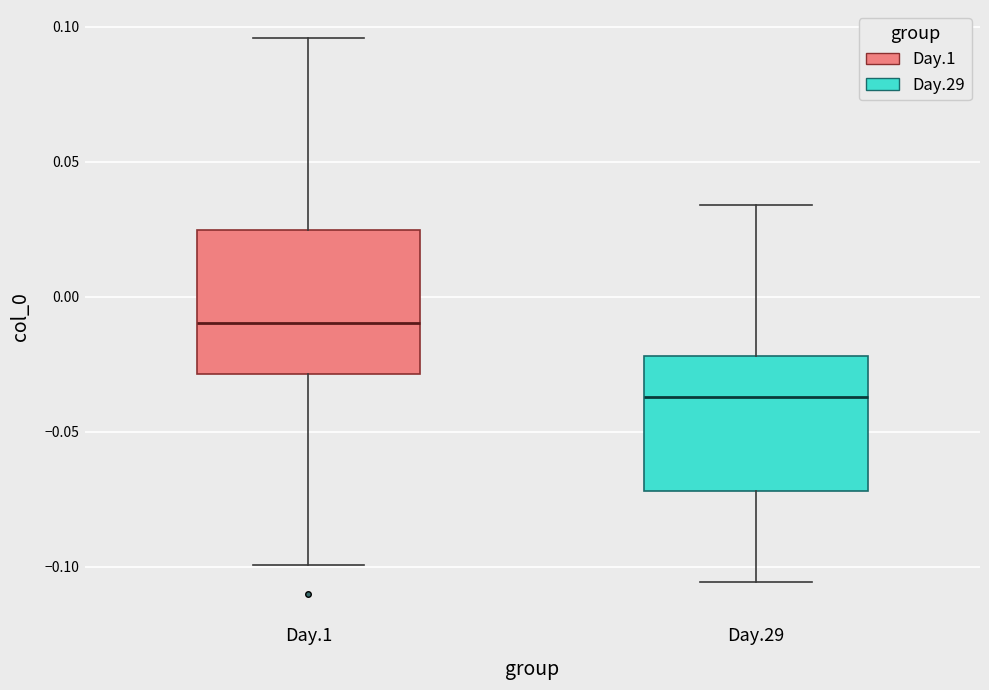

Which box has the highest median line?

Day.1